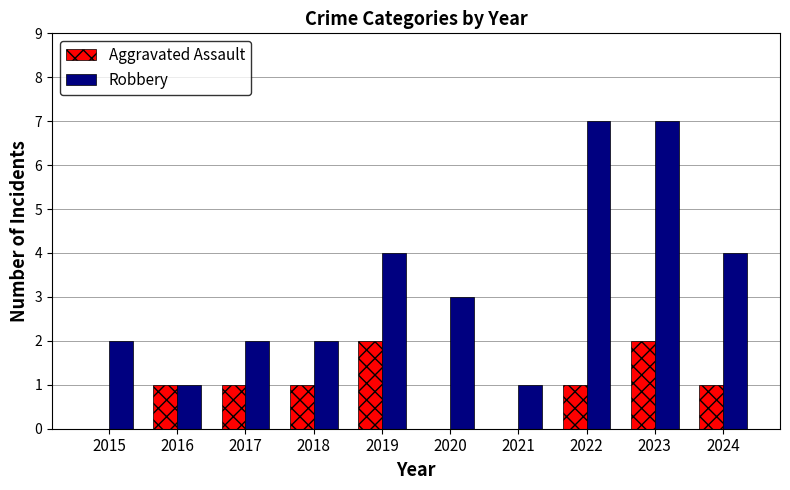

Which series changed the most between 2021 and 2023?

Robbery